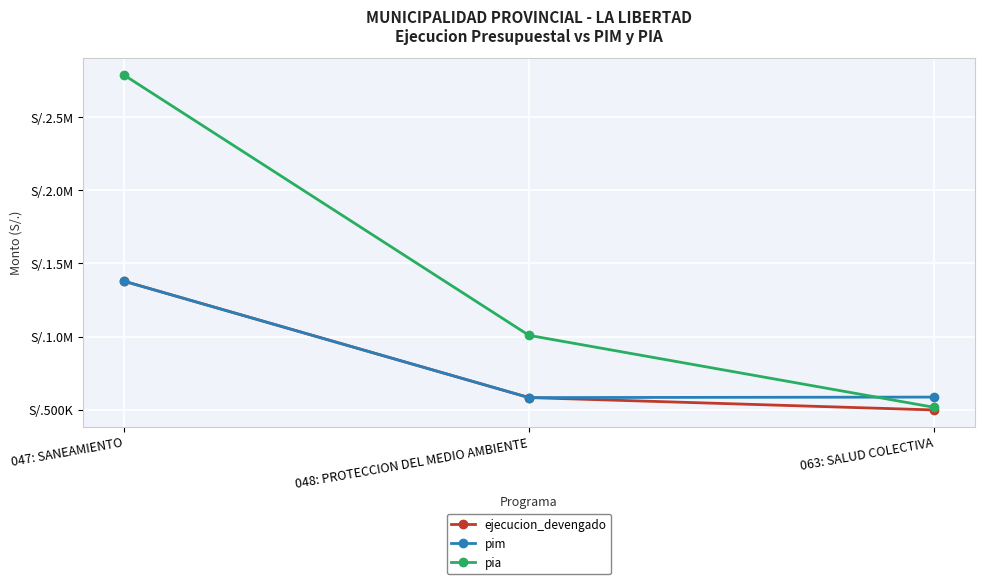

At which category is the sum across all series the highest?

047: SANEAMIENTO